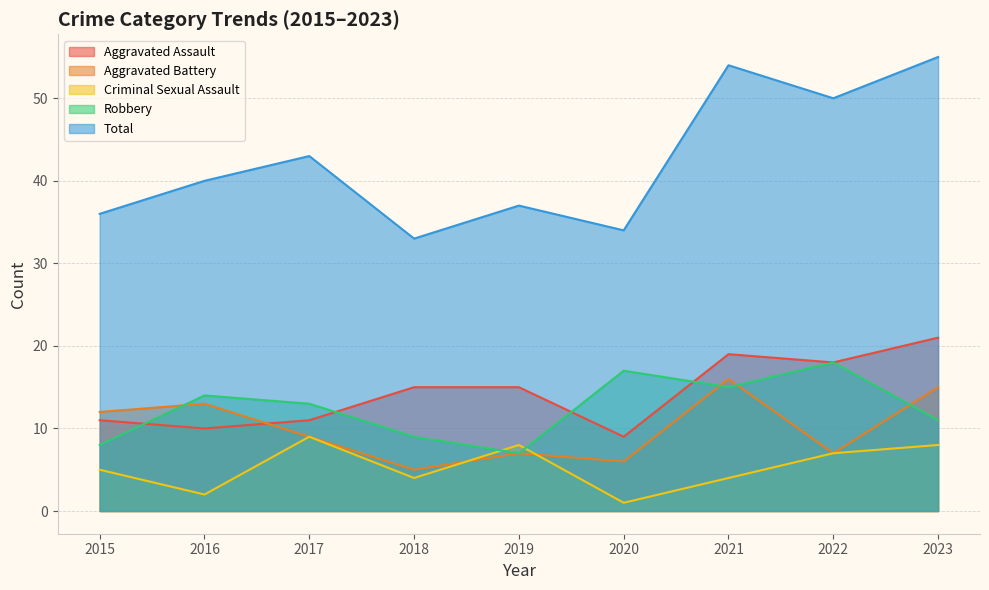

True or false: Robbery has a value of 13 at 2017.

True